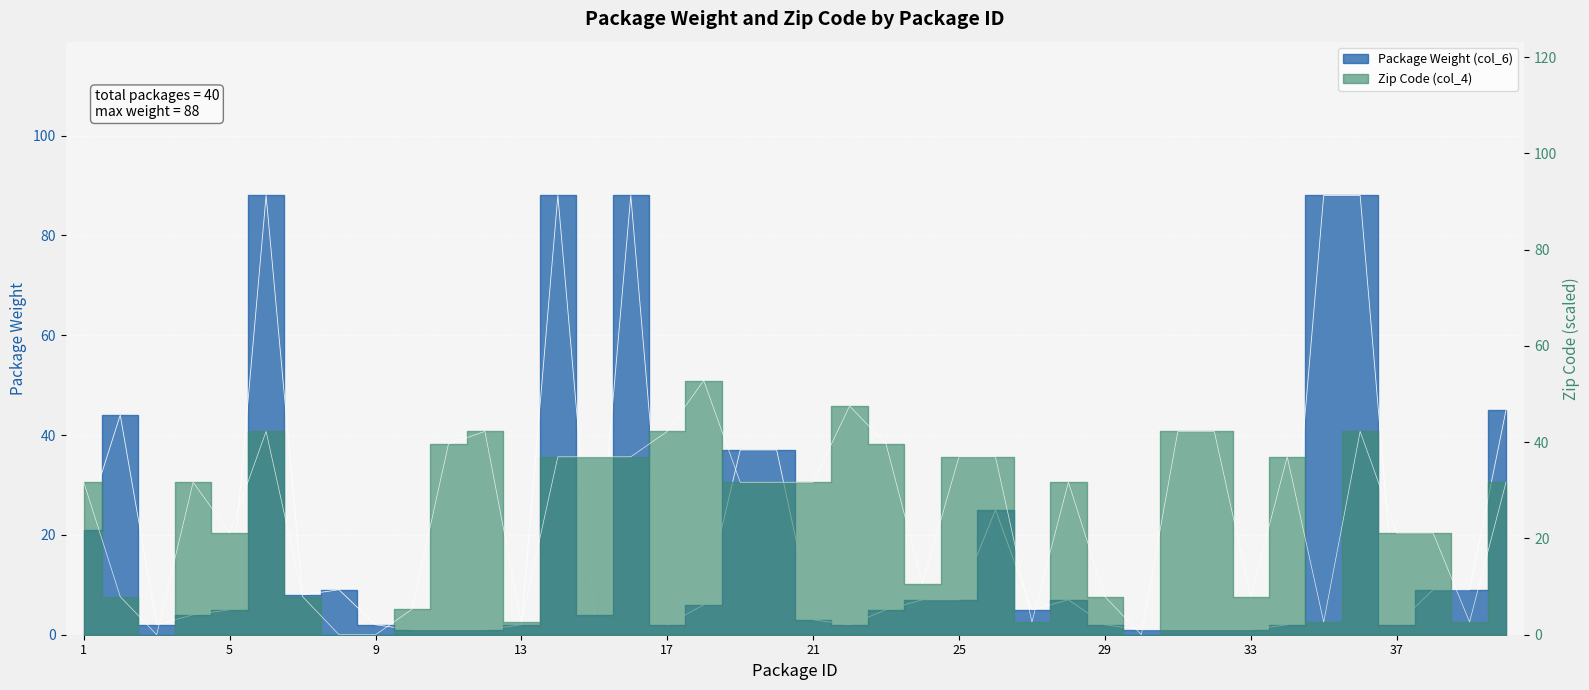

Rank the series by their maximum value, from highest to lowest.

Package Weight (col_6), Zip Code (col_4)